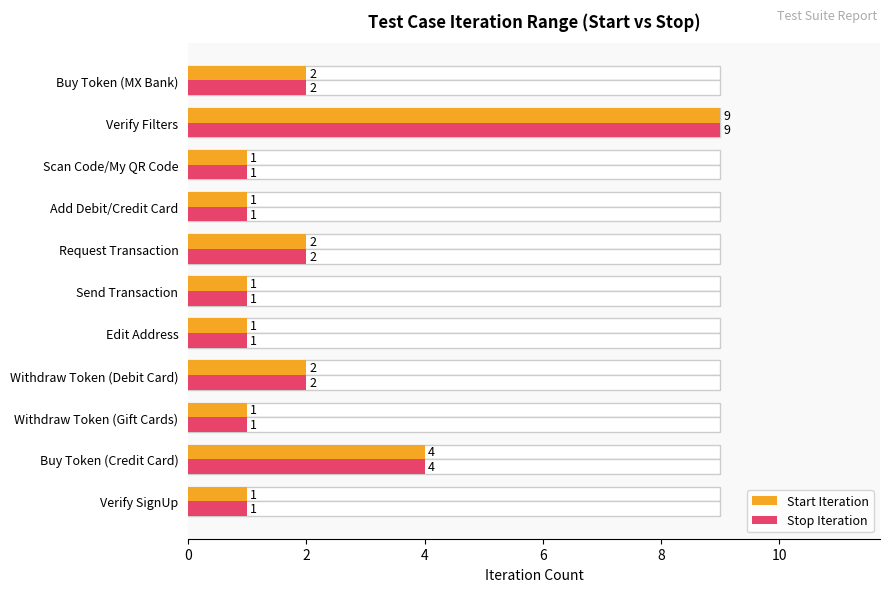

How many values in the Start Iteration series exceed 1?

5